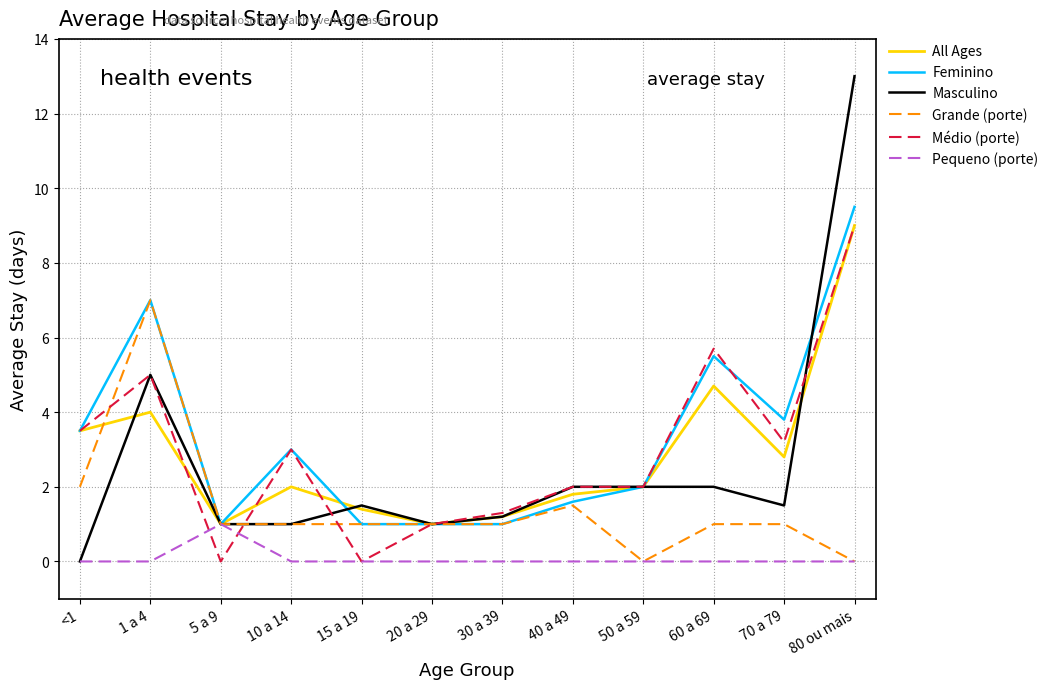

Is the value of All Ages at 50 a 59 greater than the value of Pequeno (porte) at 60 a 69?

Yes